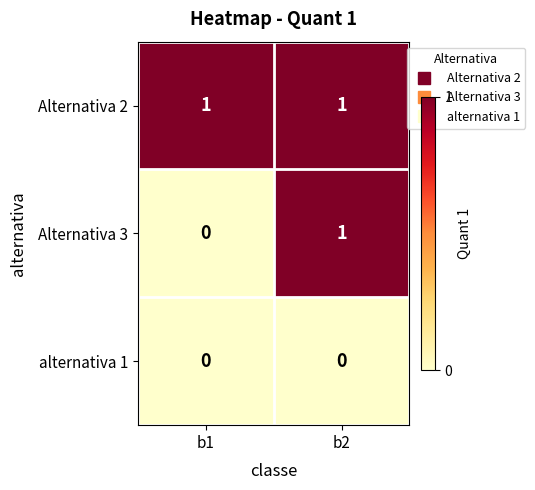

Which category has the lowest value in the Alternativa 3 series?

b1